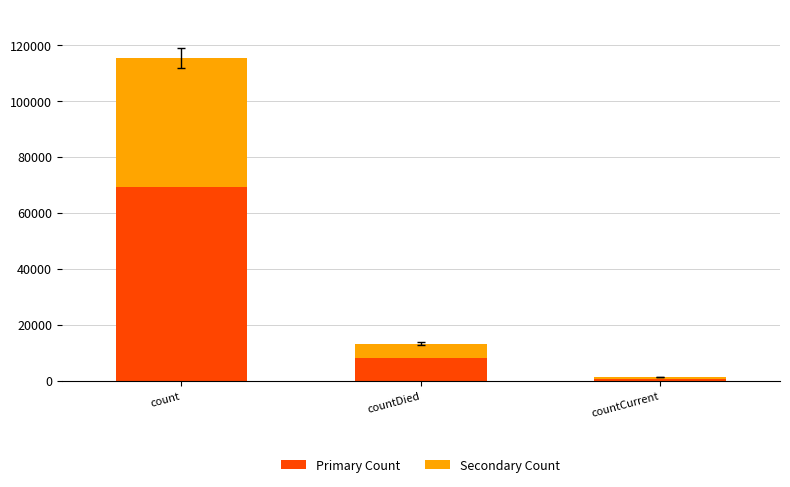

What is the total value across all series at count?

115379.0